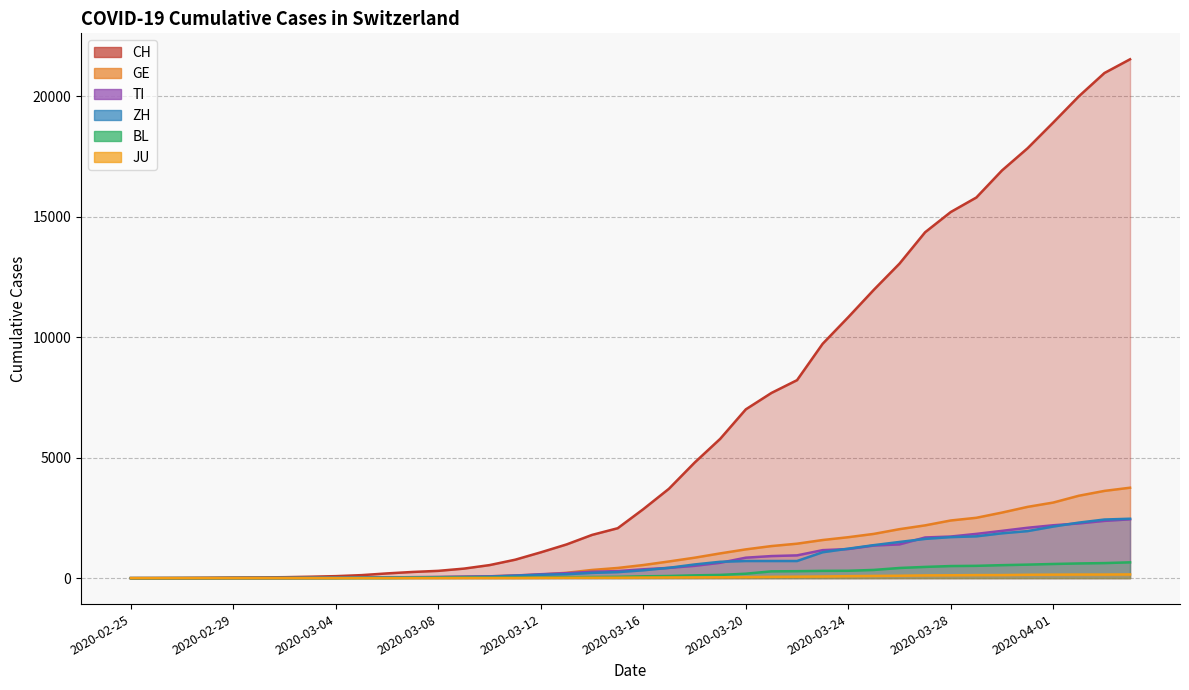

What is the spread (max minus min) of values at 2020-03-28?

15076